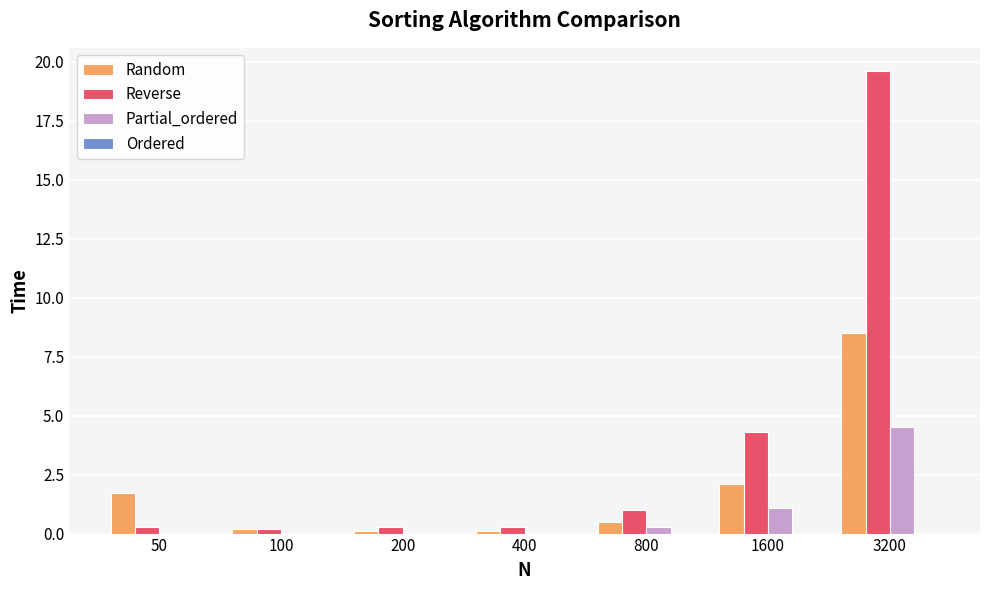

Which label corresponds to the largest value in the chart?

3200